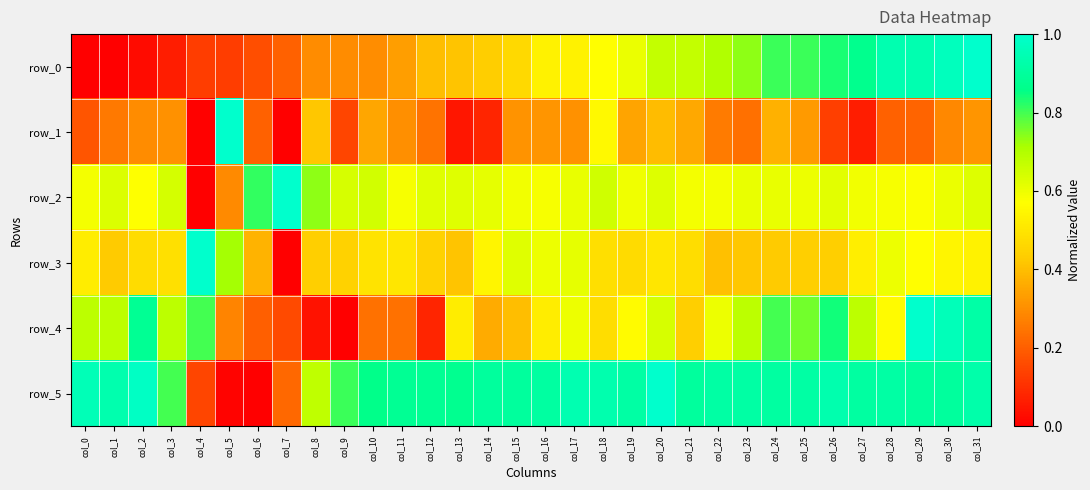

What is the total value across all series at col_25?

3.8